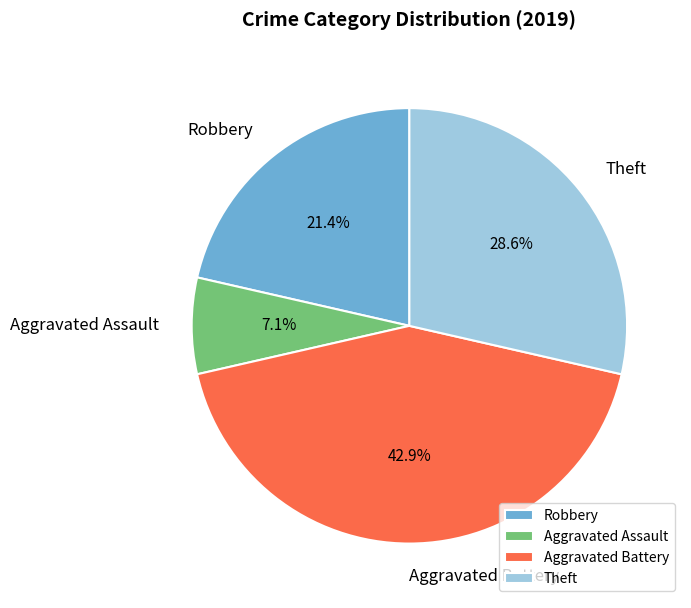

Is the sum of Aggravated Assault and Robbery greater than half?

No